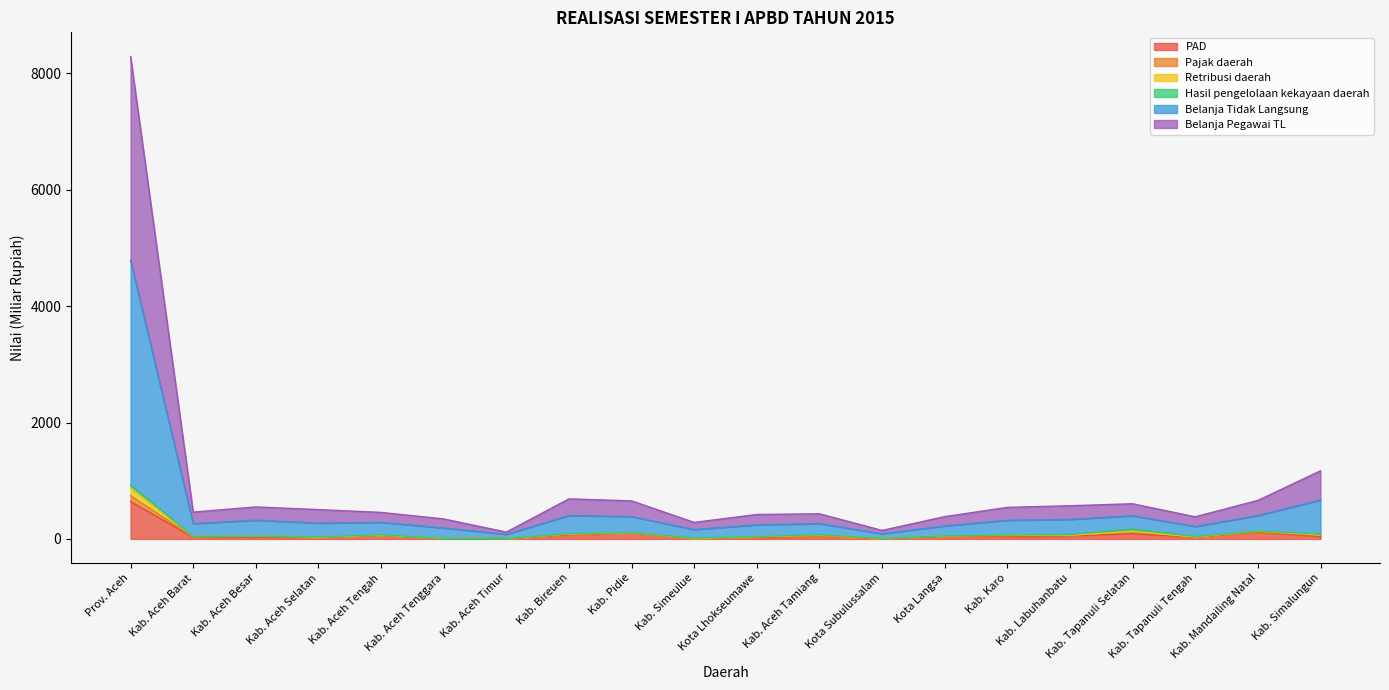

What is the maximum value for PAD?

643.5